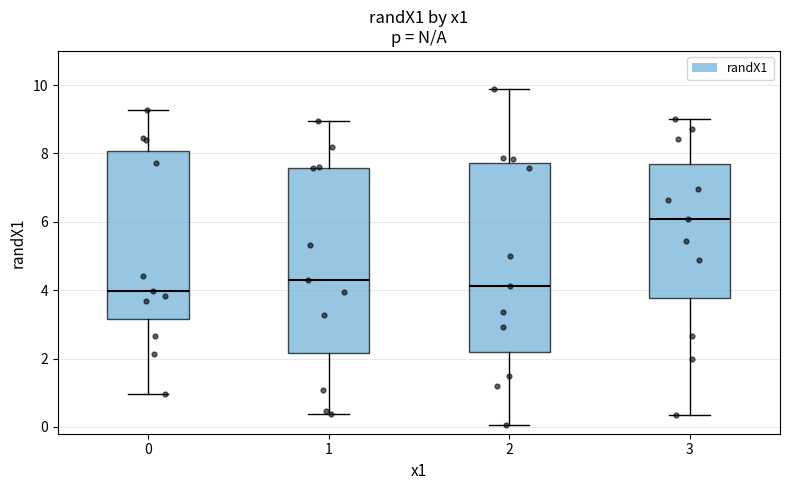

Reading left to right, transcribe this box plot: for each box, give where its median line is, the range the box spans, and where its two whiskers end, as read against the y-axis. The values are not printed on the chart, so give them approximately, as read against the axis.

0: median 4.0, box 3.2 to 8.0, whiskers 1.0 to 9.2
1: median 4.4, box 2.2 to 7.6, whiskers 0.4 to 9.0
2: median 4.2, box 2.2 to 7.8, whiskers 0.0 to 9.8
3: median 6.0, box 3.8 to 7.6, whiskers 0.4 to 9.0